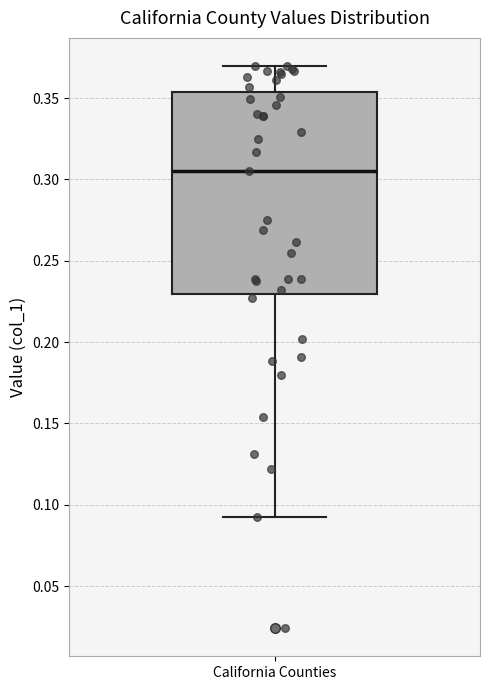

Where is the upper edge of the box for California Counties on the y-axis? The values are not printed on the chart, so give them approximately, as read against the axis.

0.355